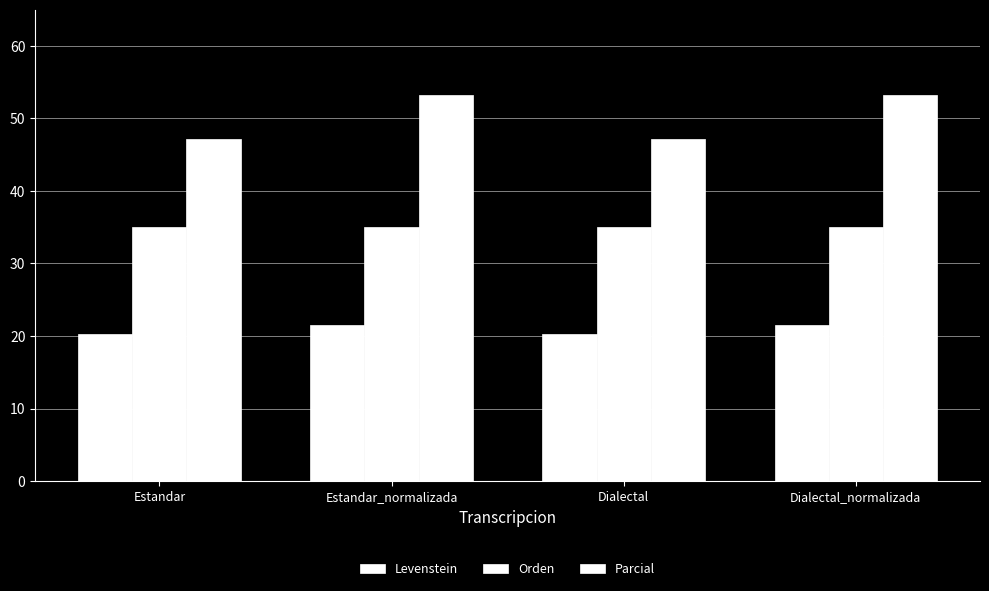

Are the bars horizontal?

No